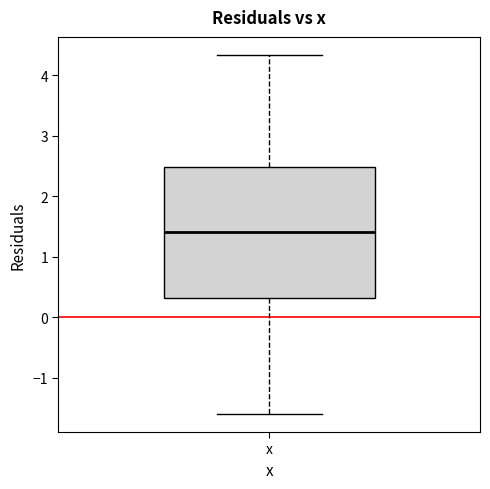

Read this box plot against the y-axis: the position of the median line, the range covered by the box, and the ends of both whiskers. The values are not printed on the chart, so give them approximately, as read against the axis.

median 1.4, box 0.3 to 2.5, whiskers -1.6 to 4.3